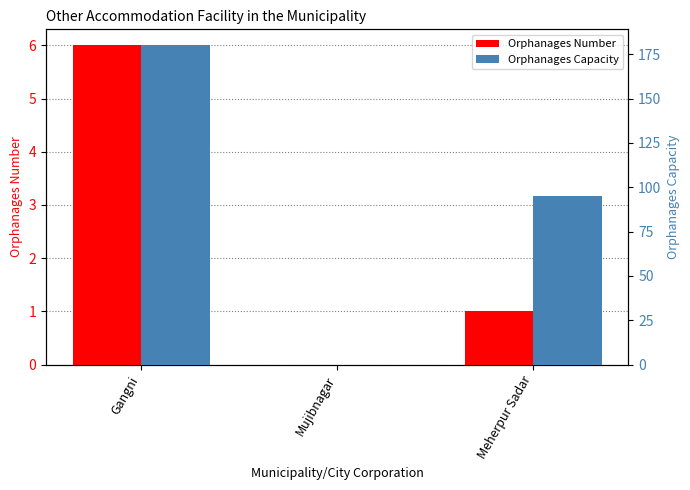

Reading left to right, list all the values displayed in this chart.

Orphanages Number: Gangni=6	Mujibnagar=0	Meherpur Sadar=1
Orphanages Capacity: Gangni=180	Mujibnagar=0	Meherpur Sadar=95